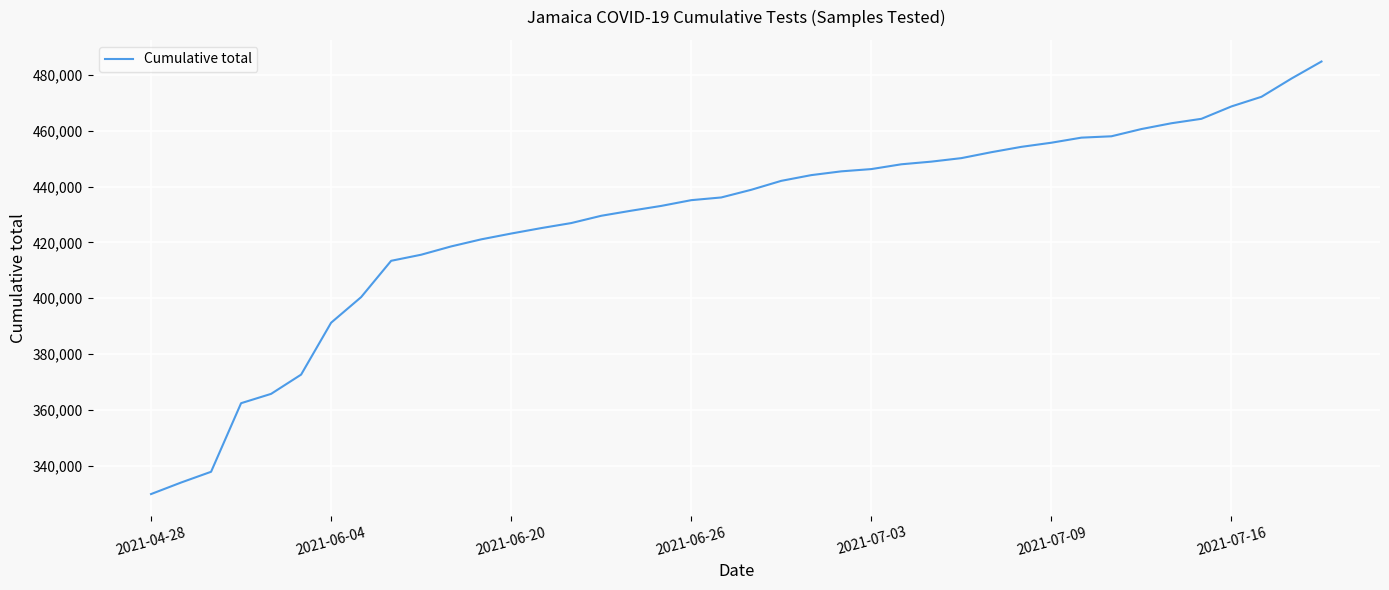

What is the minimum value shown in the chart?

329778